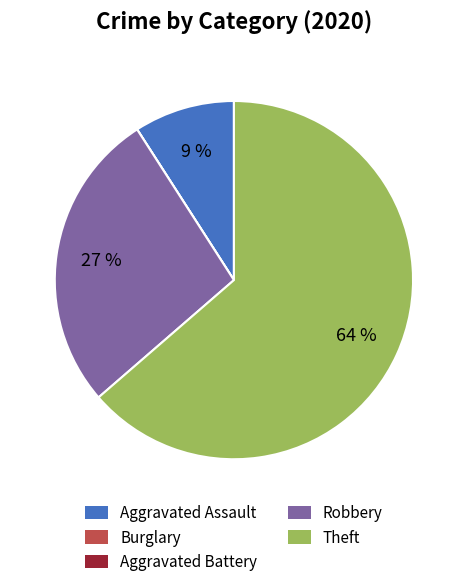

True or false: Robbery accounts for 27% of the total.

True